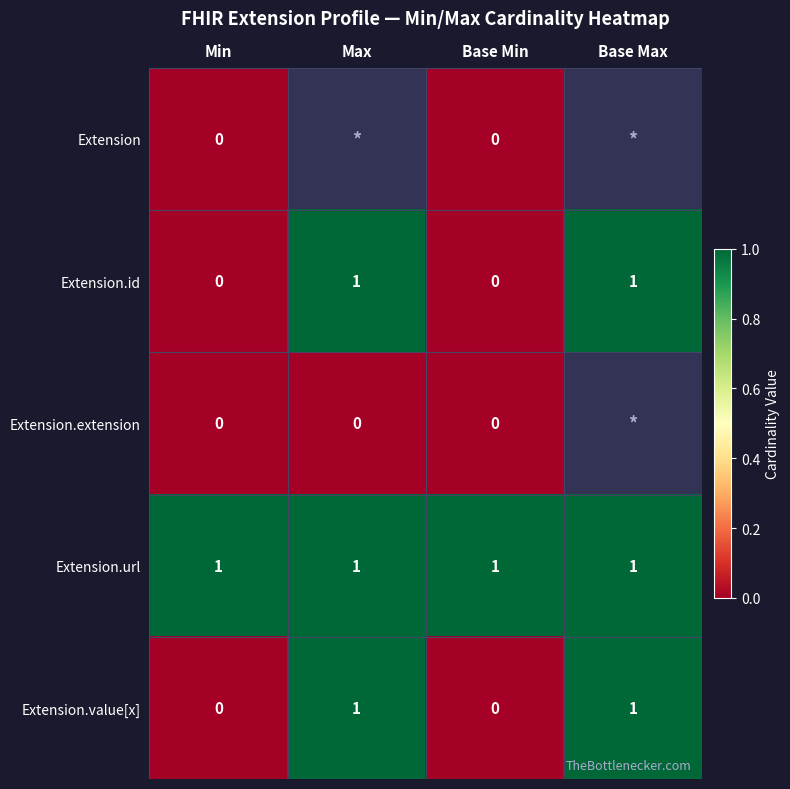

Is it true that Extension.url equals 1 at Max?

True